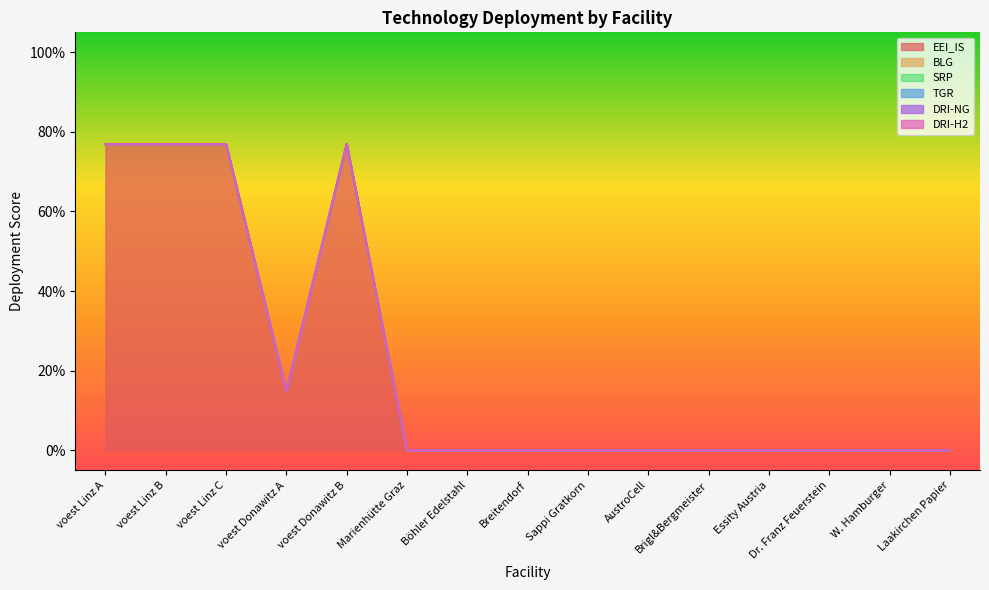

Reading left to right, transcribe all the data shown in this chart.

EEI_IS: voest Linz A=0.8	voest Linz B=0.8	voest Linz C=0.8	voest Donawitz A=0.1	voest Donawitz B=0.8	Marienhütte Graz=0.0	Böhler Edelstahl=0.0	Breitendorf=0.0	Sappi Gratkorn=0.0	AustroCell=0.0	Brigl&Bergmeister=0.0	Essity Austria=0.0	Dr. Franz Feuerstein=0.0	W. Hamburger=0.0	Laakirchen Papier=0.0
BLG: voest Linz A=0.0	voest Linz B=0.0	voest Linz C=0.0	voest Donawitz A=0.0	voest Donawitz B=0.0	Marienhütte Graz=0.0	Böhler Edelstahl=0.0	Breitendorf=0.0	Sappi Gratkorn=0.0	AustroCell=0.0	Brigl&Bergmeister=0.0	Essity Austria=0.0	Dr. Franz Feuerstein=0.0	W. Hamburger=0.0	Laakirchen Papier=0.0
SRP: voest Linz A=0.0	voest Linz B=0.0	voest Linz C=0.0	voest Donawitz A=0.0	voest Donawitz B=0.0	Marienhütte Graz=0.0	Böhler Edelstahl=0.0	Breitendorf=0.0	Sappi Gratkorn=0.0	AustroCell=0.0	Brigl&Bergmeister=0.0	Essity Austria=0.0	Dr. Franz Feuerstein=0.0	W. Hamburger=0.0	Laakirchen Papier=0.0
TGR: voest Linz A=0.0	voest Linz B=0.0	voest Linz C=0.0	voest Donawitz A=0.0	voest Donawitz B=0.0	Marienhütte Graz=0.0	Böhler Edelstahl=0.0	Breitendorf=0.0	Sappi Gratkorn=0.0	AustroCell=0.0	Brigl&Bergmeister=0.0	Essity Austria=0.0	Dr. Franz Feuerstein=0.0	W. Hamburger=0.0	Laakirchen Papier=0.0
DRI-NG: voest Linz A=0.0	voest Linz B=0.0	voest Linz C=0.0	voest Donawitz A=0.0	voest Donawitz B=0.0	Marienhütte Graz=0.0	Böhler Edelstahl=0.0	Breitendorf=0.0	Sappi Gratkorn=0.0	AustroCell=0.0	Brigl&Bergmeister=0.0	Essity Austria=0.0	Dr. Franz Feuerstein=0.0	W. Hamburger=0.0	Laakirchen Papier=0.0
DRI-H2: voest Linz A=0.0	voest Linz B=0.0	voest Linz C=0.0	voest Donawitz A=0.0	voest Donawitz B=0.0	Marienhütte Graz=0.0	Böhler Edelstahl=0.0	Breitendorf=0.0	Sappi Gratkorn=0.0	AustroCell=0.0	Brigl&Bergmeister=0.0	Essity Austria=0.0	Dr. Franz Feuerstein=0.0	W. Hamburger=0.0	Laakirchen Papier=0.0